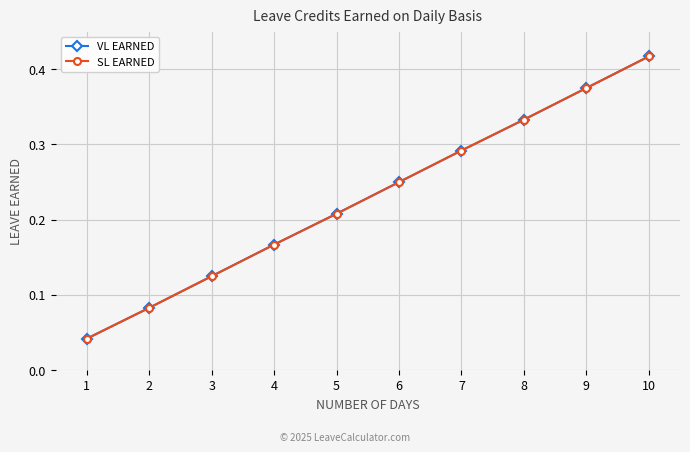

Does the chart have visible grid lines?

Yes